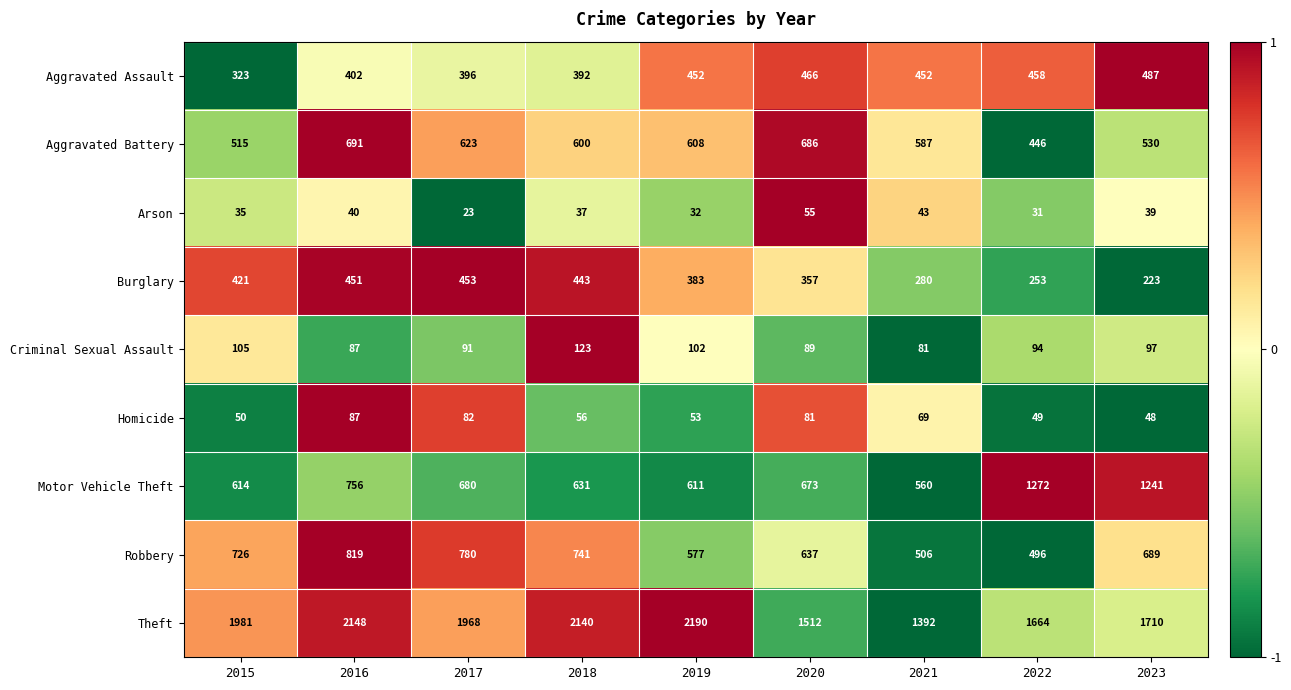

What is the approximate value of Motor Vehicle Theft at 2016?

756